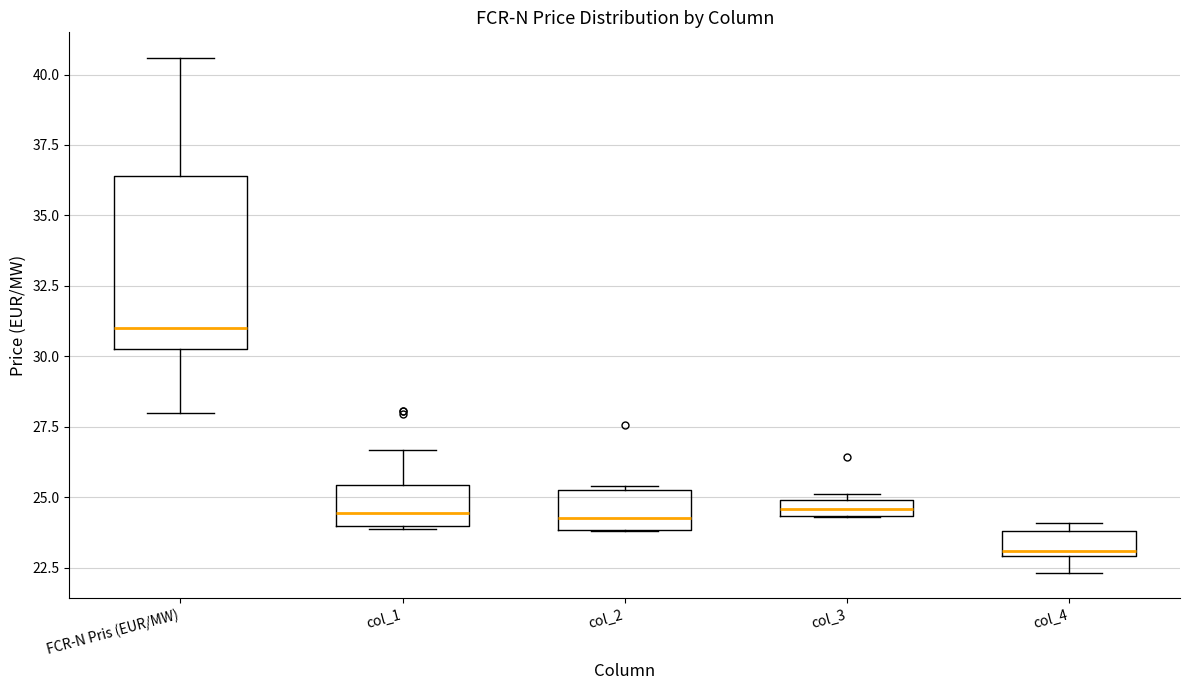

Which box's median line is the highest?

FCR-N Pris (EUR/MW)